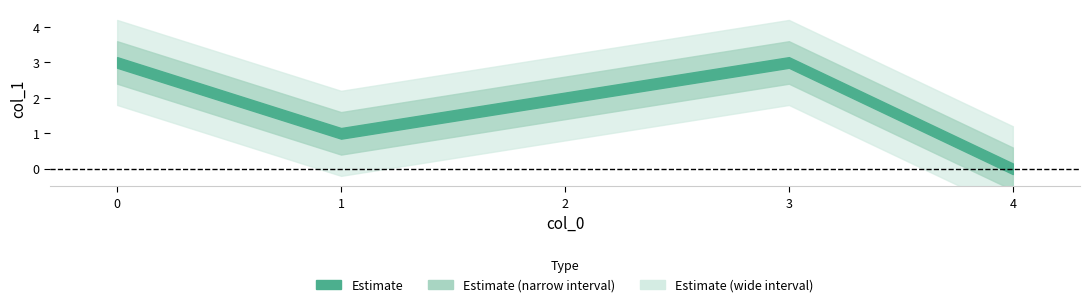

Reading left to right, list all the values displayed in this chart.

0=3	1=1	2=2	3=3	4=0